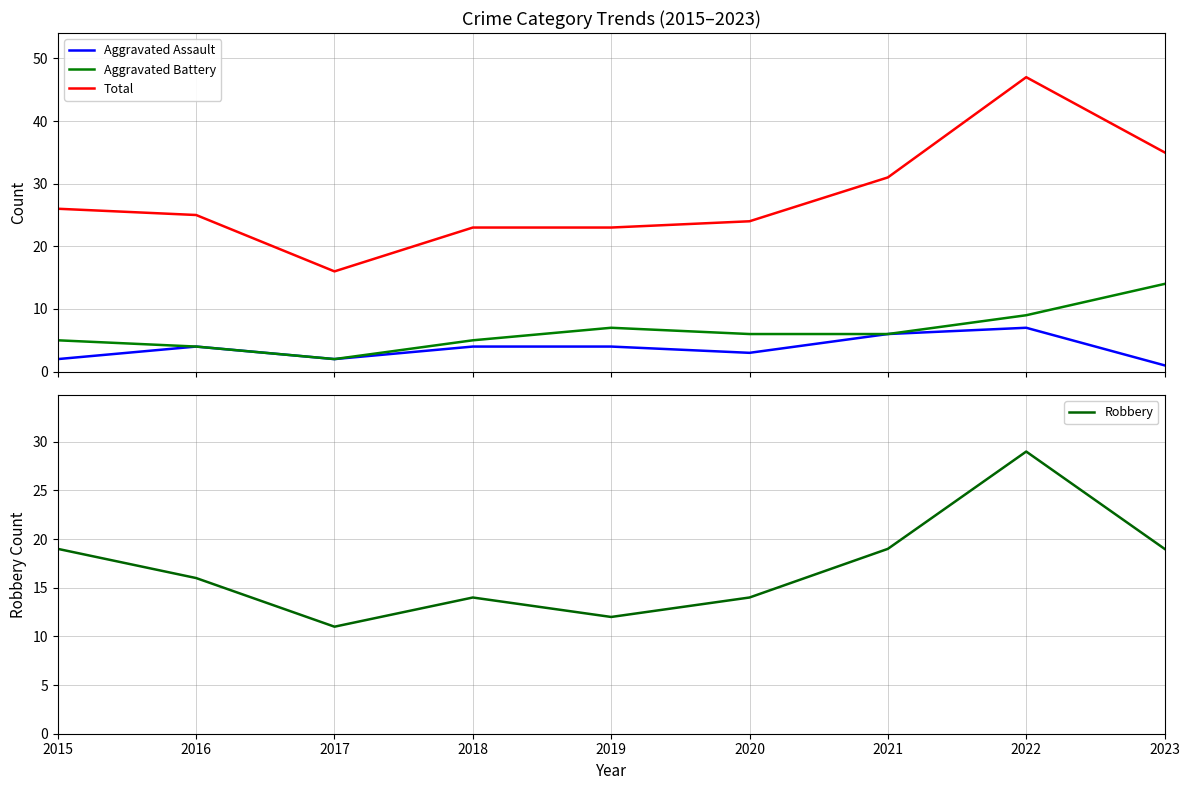

True or false: Robbery and Aggravated Battery intersect in this chart.

False